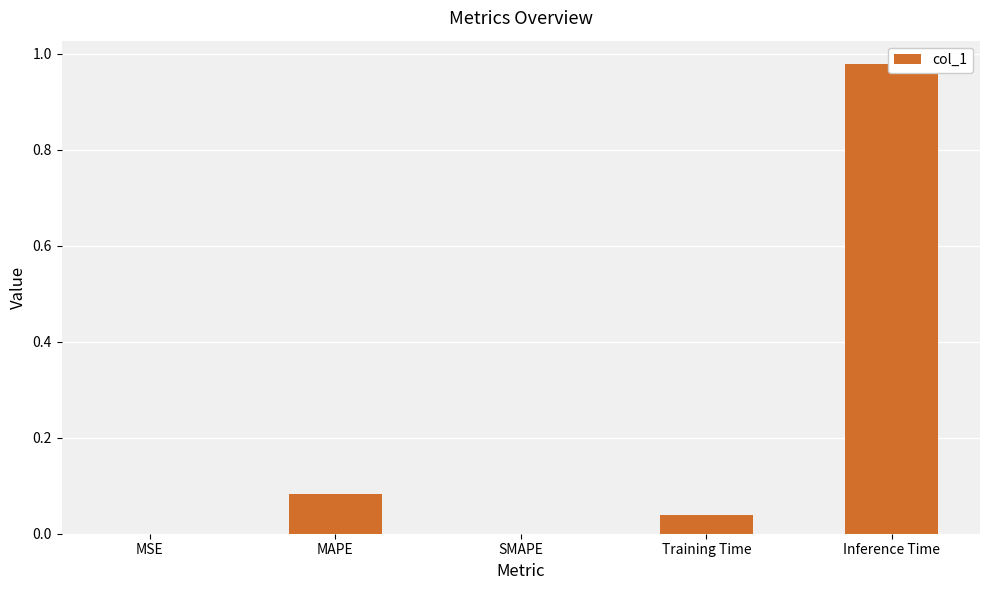

What is the label of the 2nd bar from the right?

Training Time